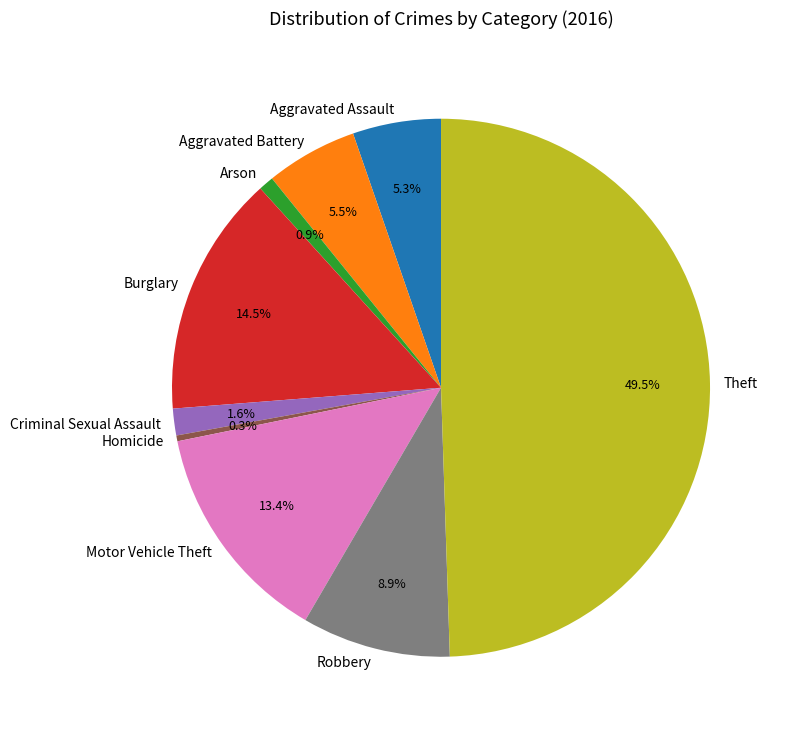

Is the sum of Arson and Homicide greater than half?

No